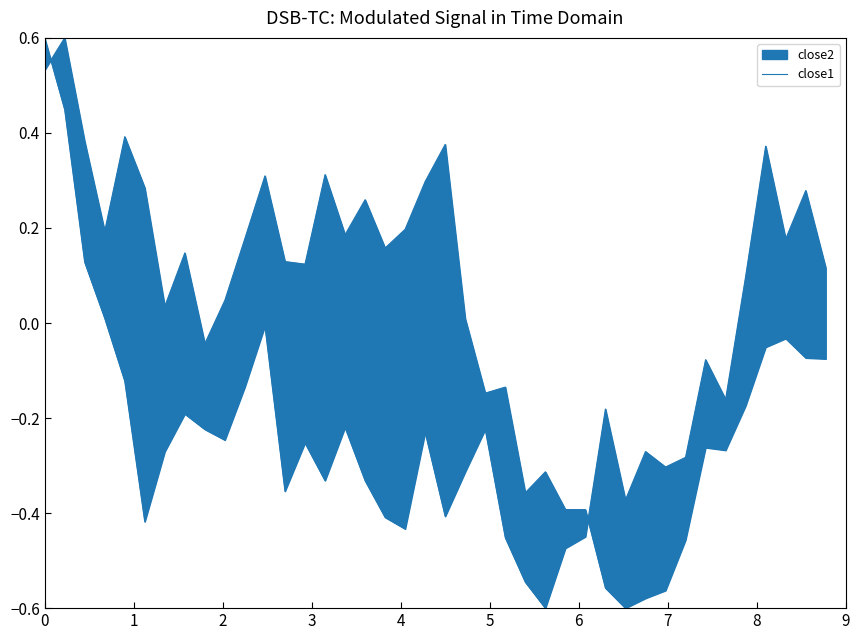

Is it true that close1 line equals -0.9 at 24?

False